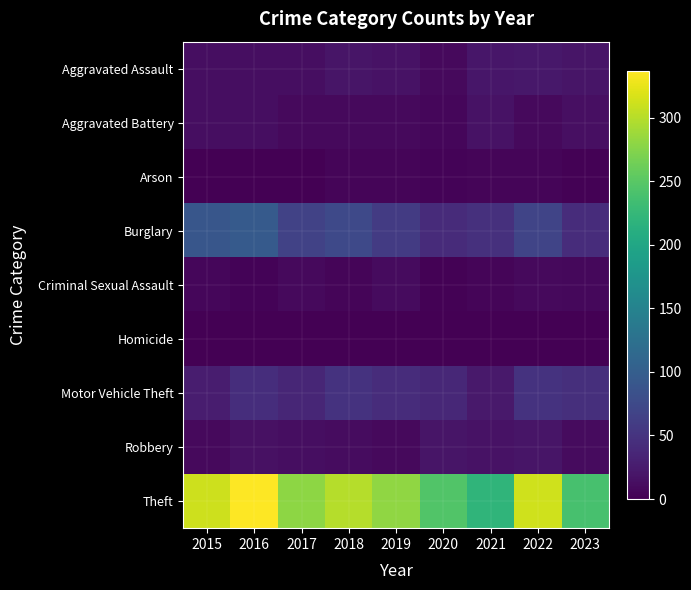

At which category is the sum across all series the highest?

2016